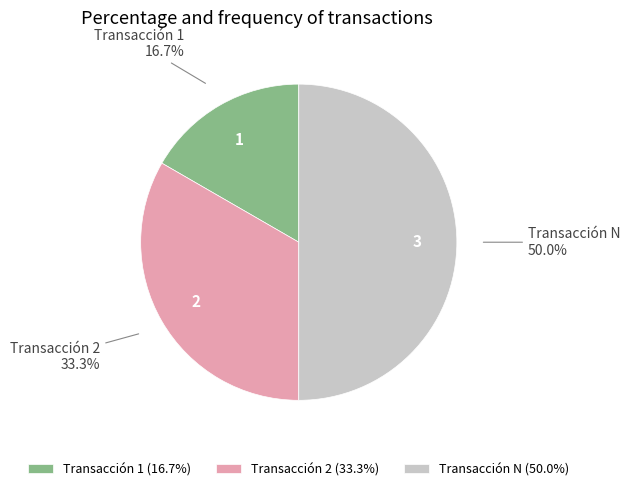

What percentage do Transacción 2 and Transacción 1 together represent?

50.0%